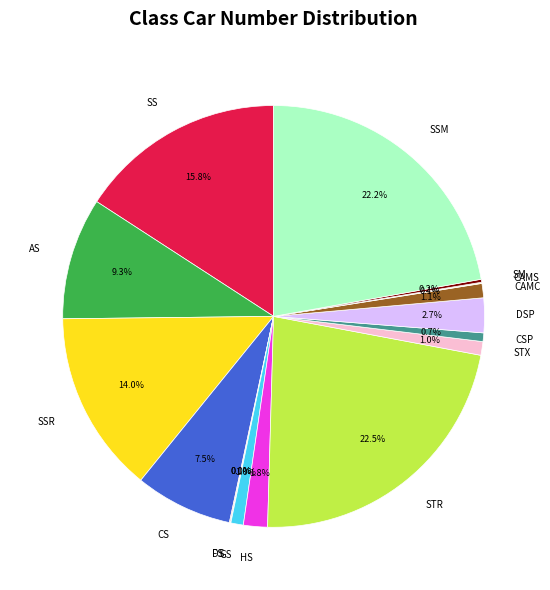

Between SS and CSP, which is larger?

SS